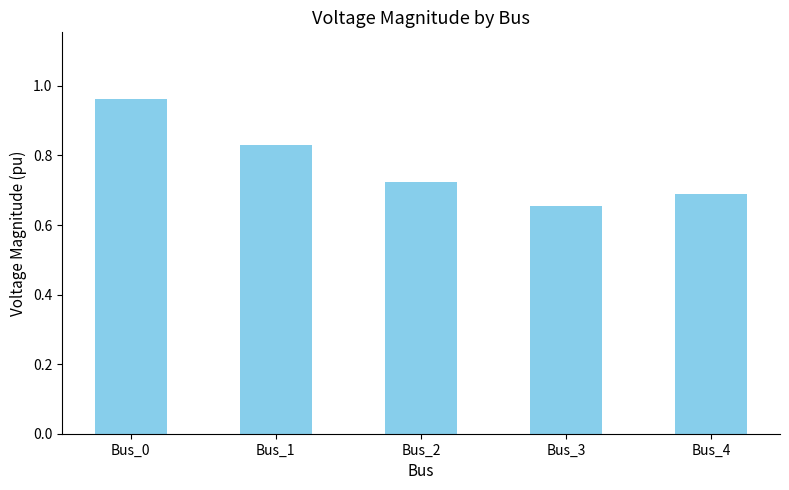

Is it true that the value at Bus_3 is 0.7?

True